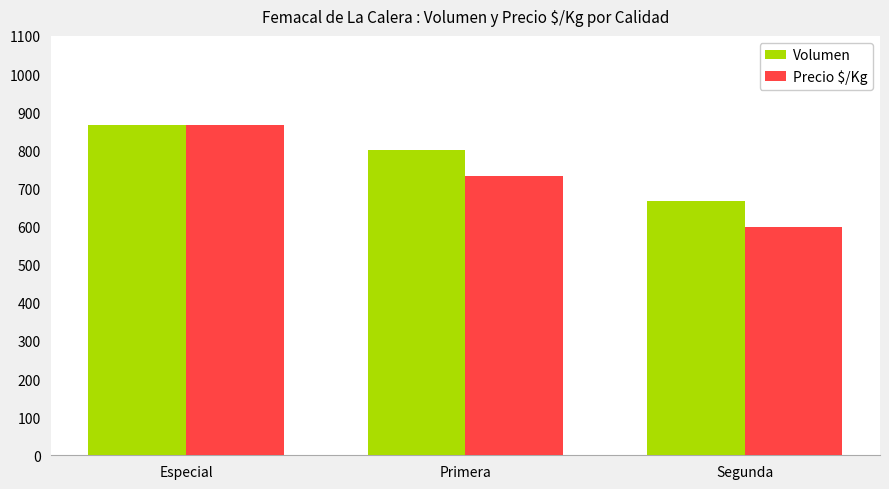

What position from the right is Especial?

3